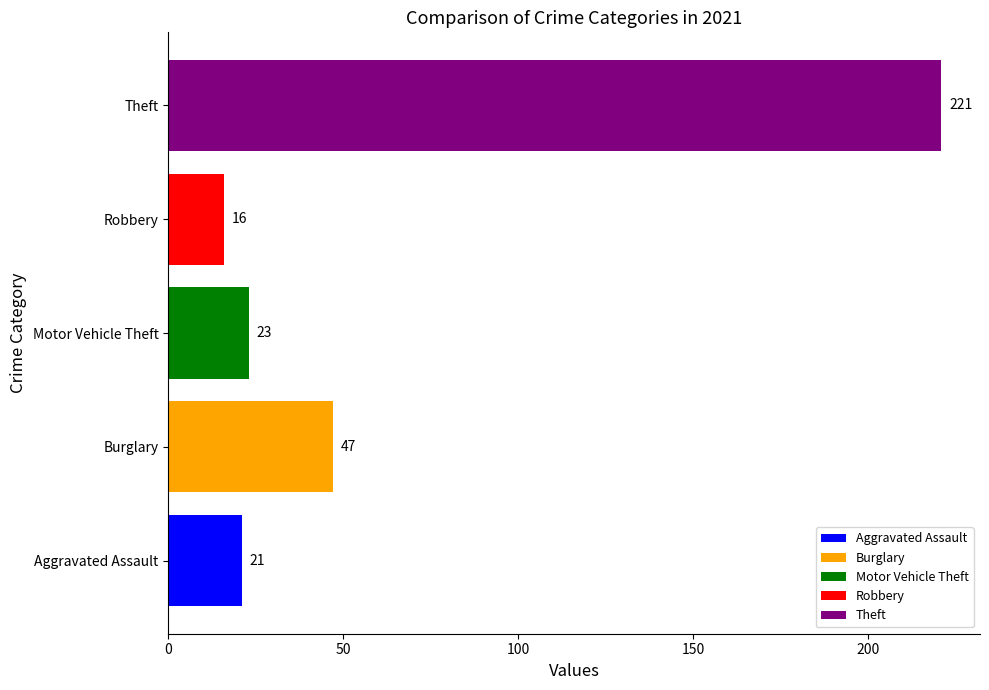

How many categories are shown in the chart?

5